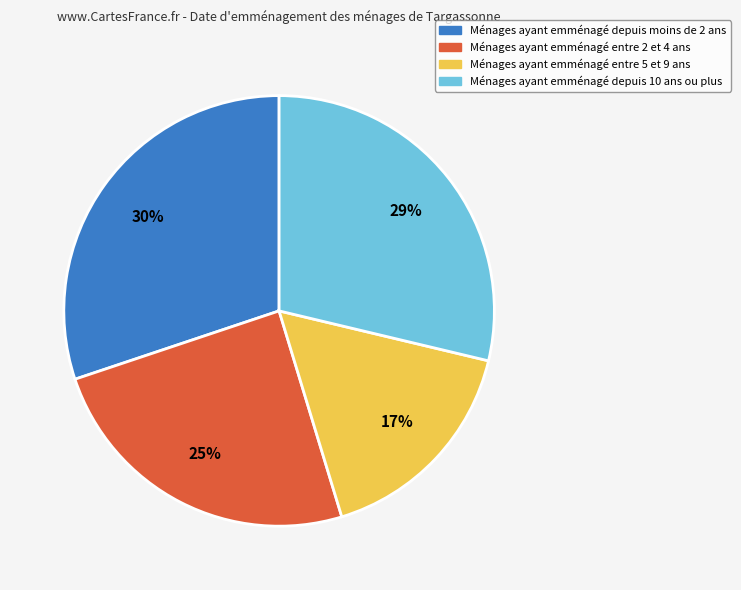

Does any single category account for the majority?

No